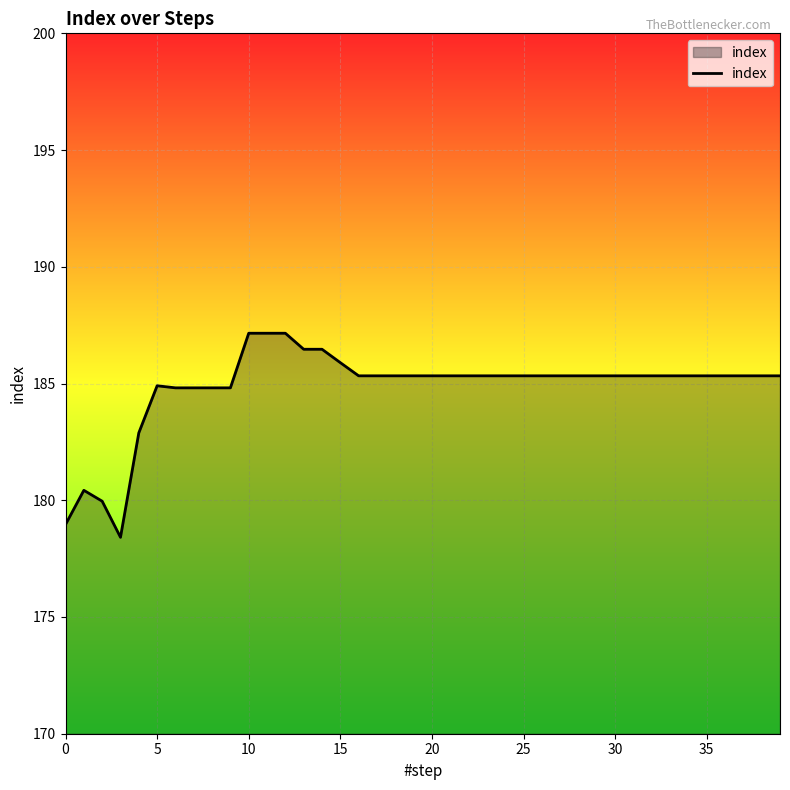

What is the greatest value displayed?

187.2